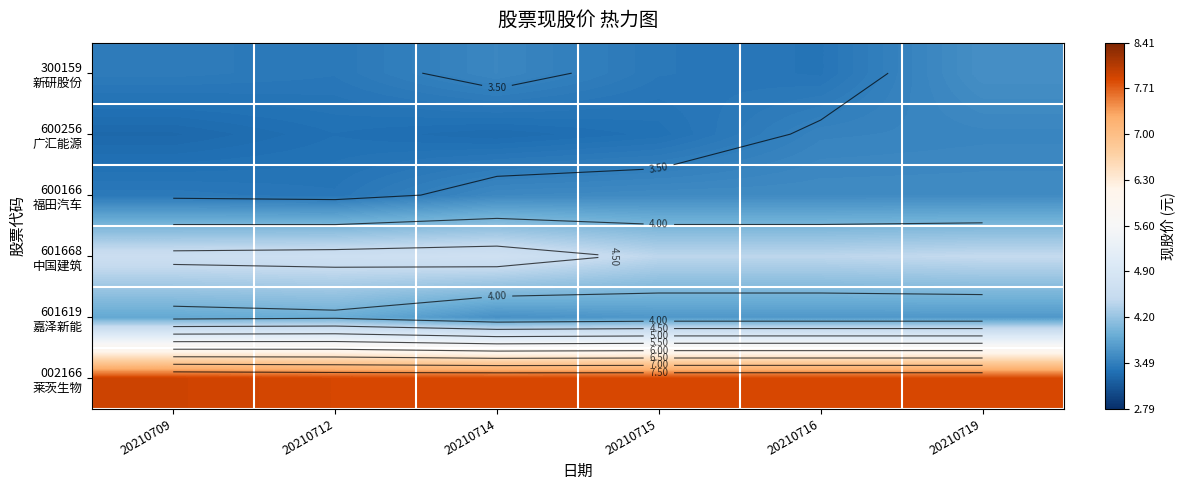

What is the smallest value displayed?

3.3